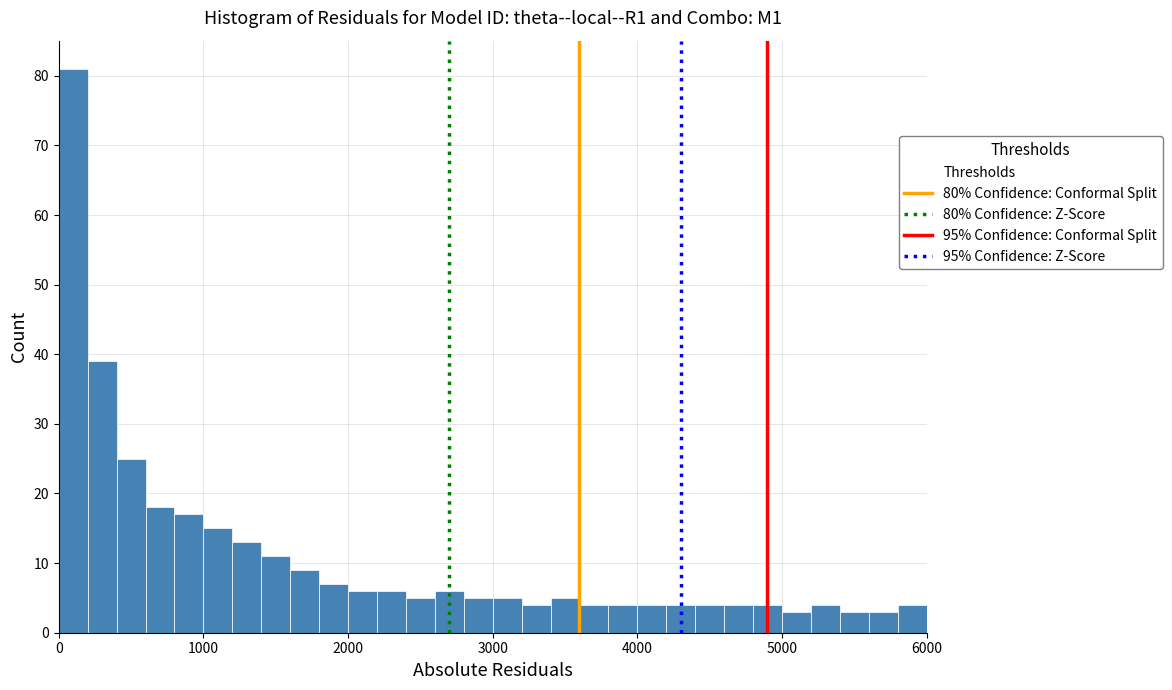

Read against the x-axis, roughly where is the centre of the tallest bar?

100